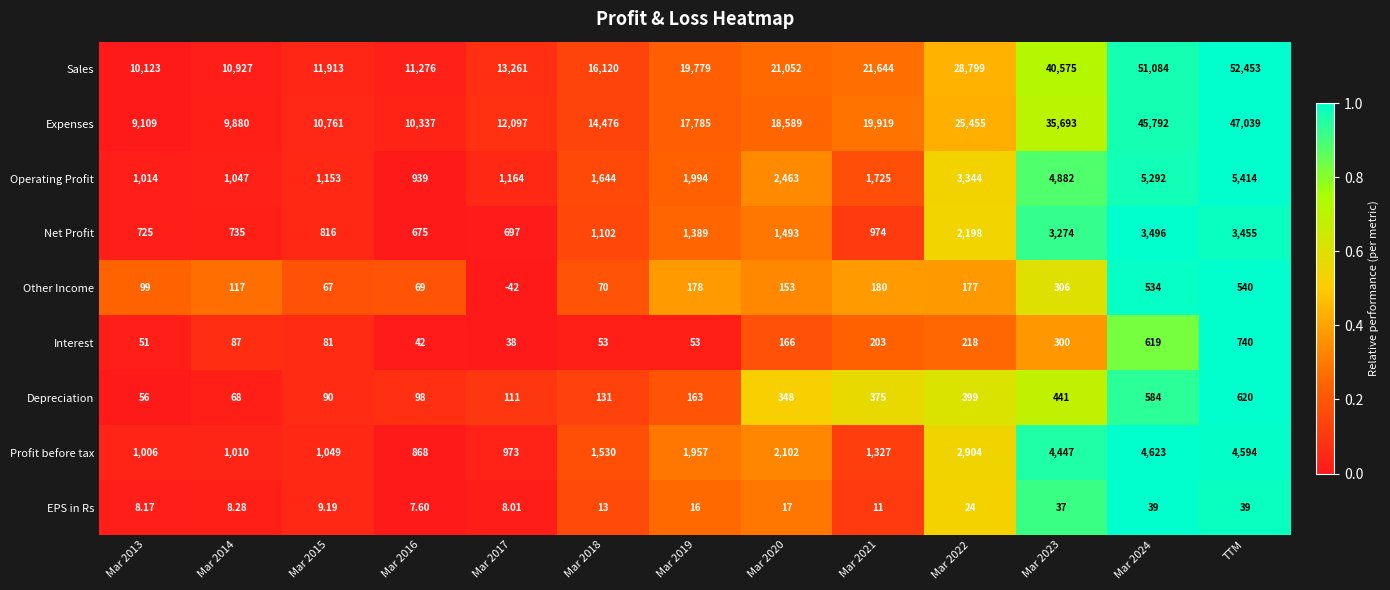

List the series in order of their peak value, lowest first.

EPS in Rs, Other Income, Depreciation, Interest, Net Profit, Profit before tax, Operating Profit, Expenses, Sales